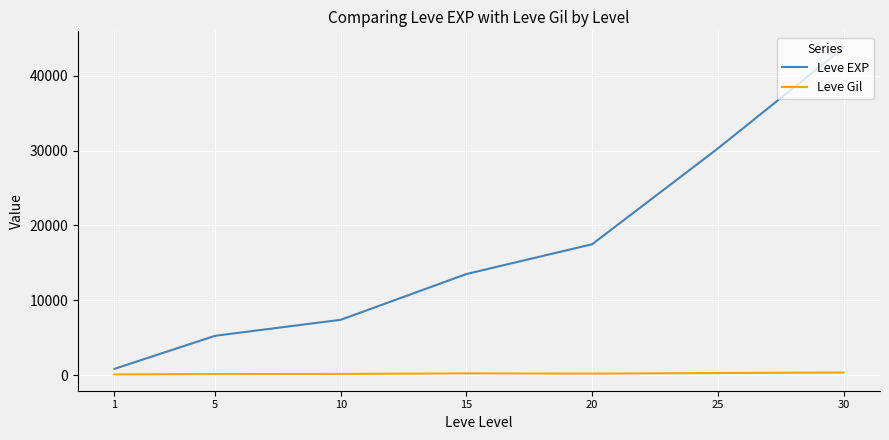

List the series in order of their peak value, highest first.

Leve EXP, Leve Gil